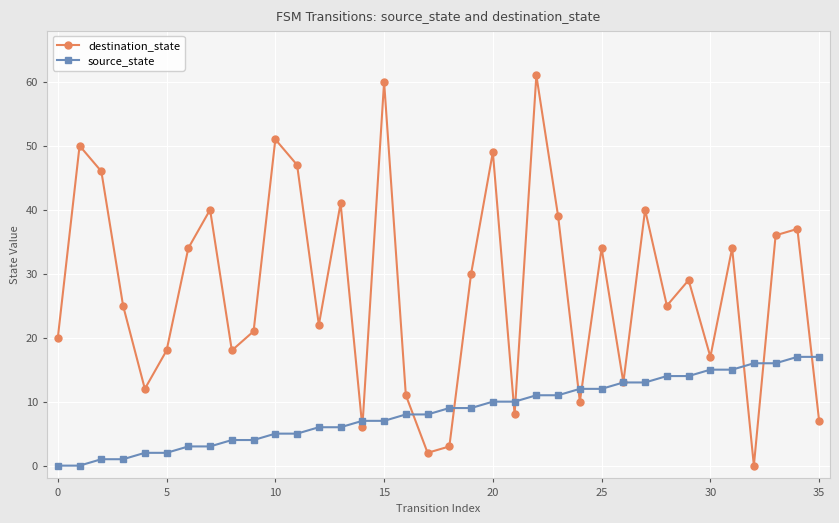

In destination_state, how many points are lower than both neighbors (excluding endpoints)?

11